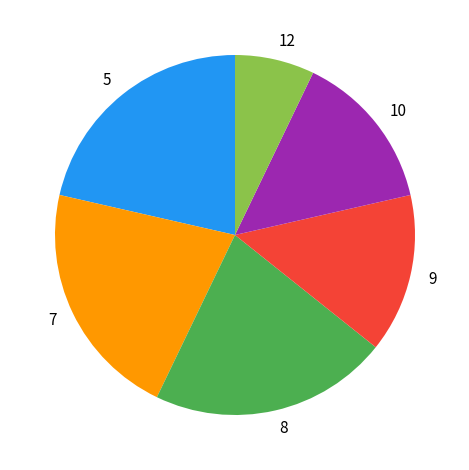

Which slice is the smallest?

12